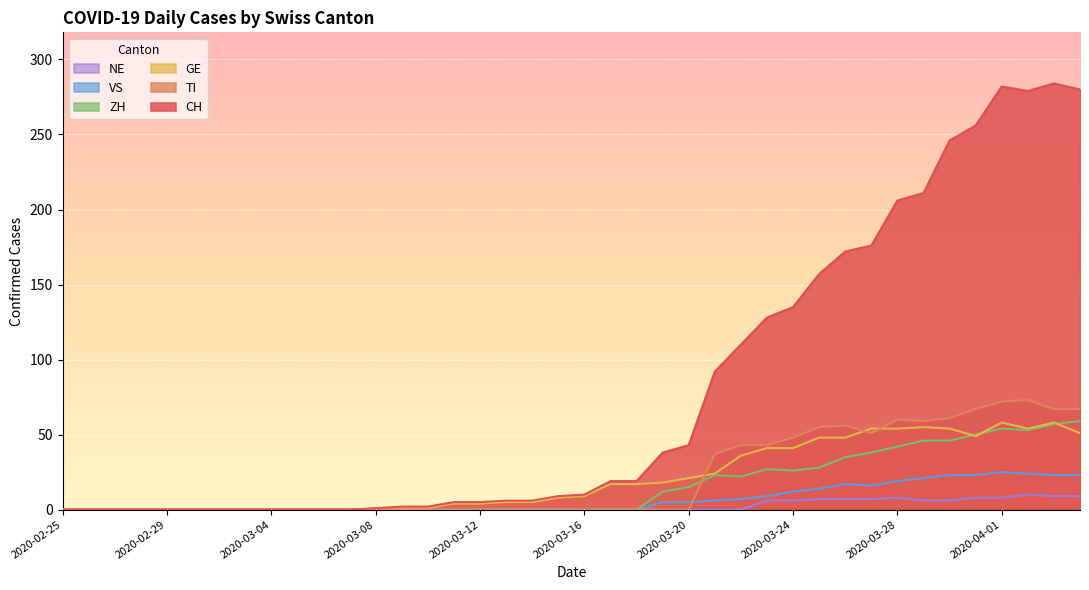

Which label corresponds to the smallest value in the chart?

2020-02-25